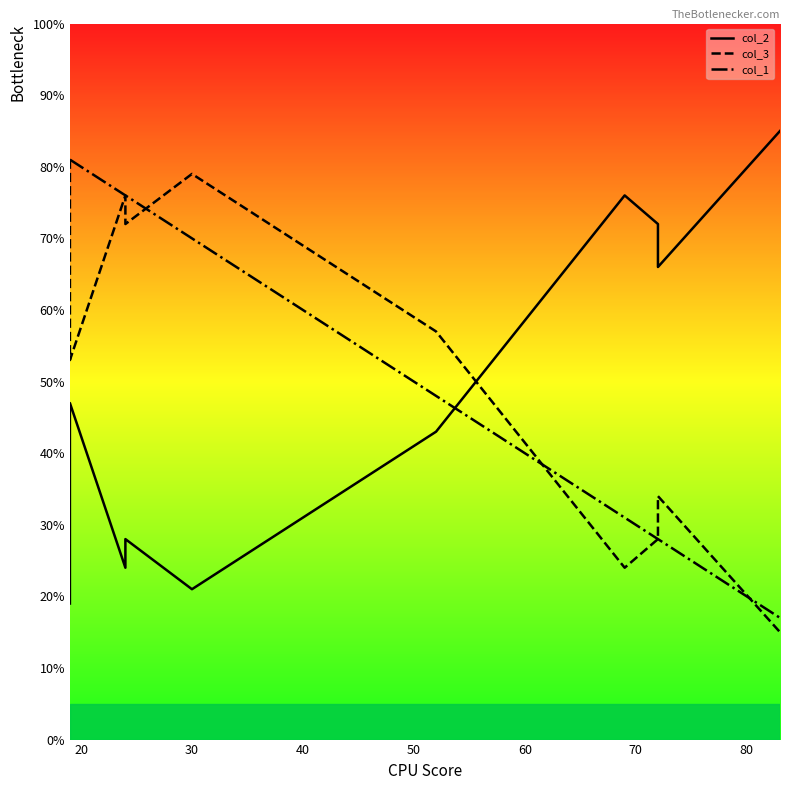

In col_2, how many points are lower than both neighbors (excluding endpoints)?

3